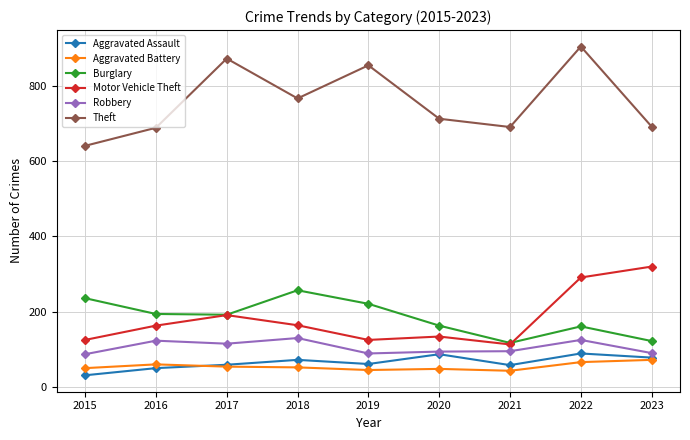

Is it true that Aggravated Battery equals 54 at 2017?

True